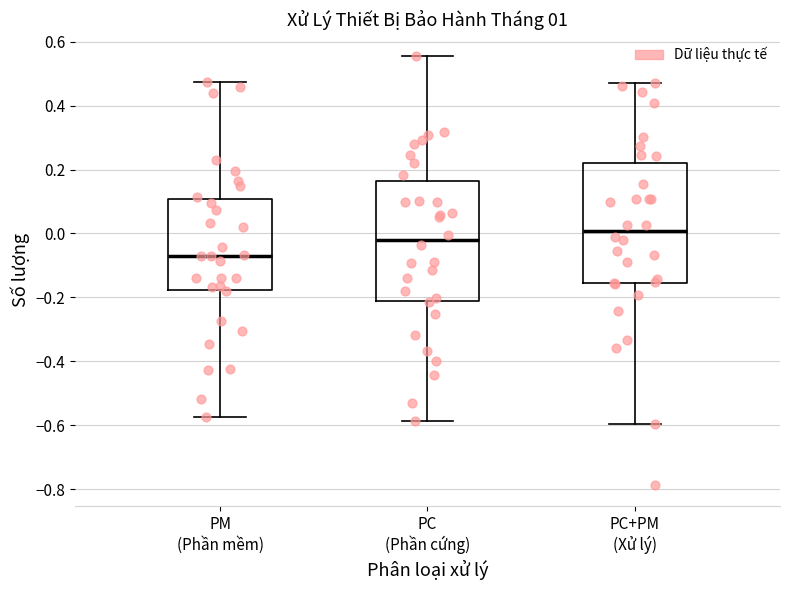

Which box has the lowest median line?

PM (Phần mềm)